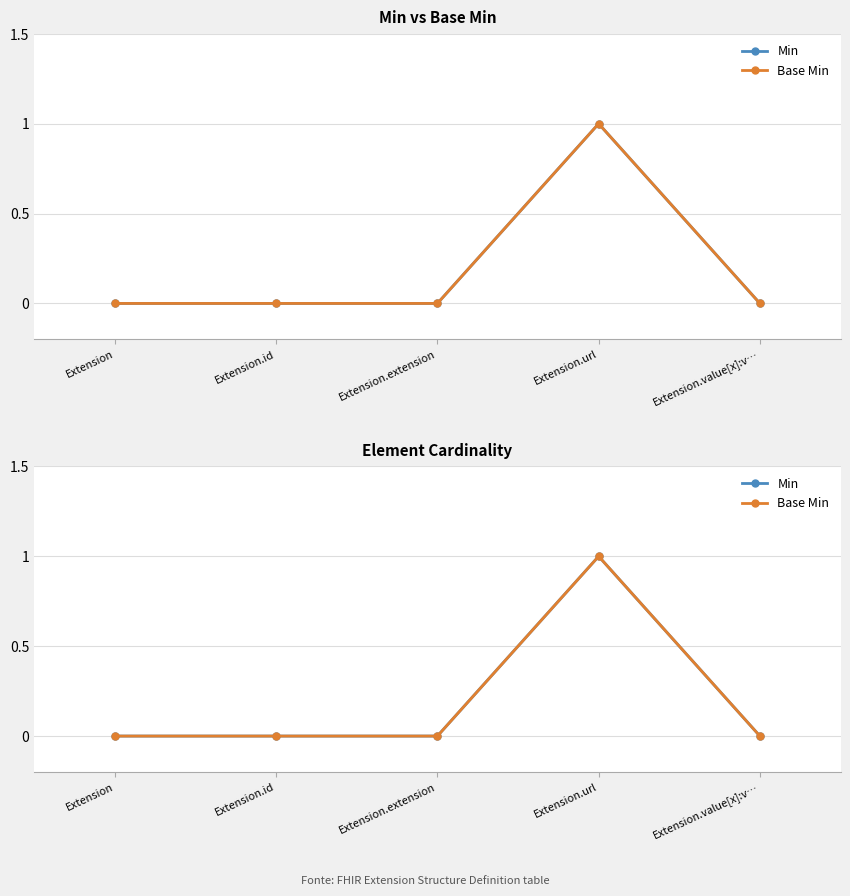

The value of Min at Extension.id is 0. True or false?

True